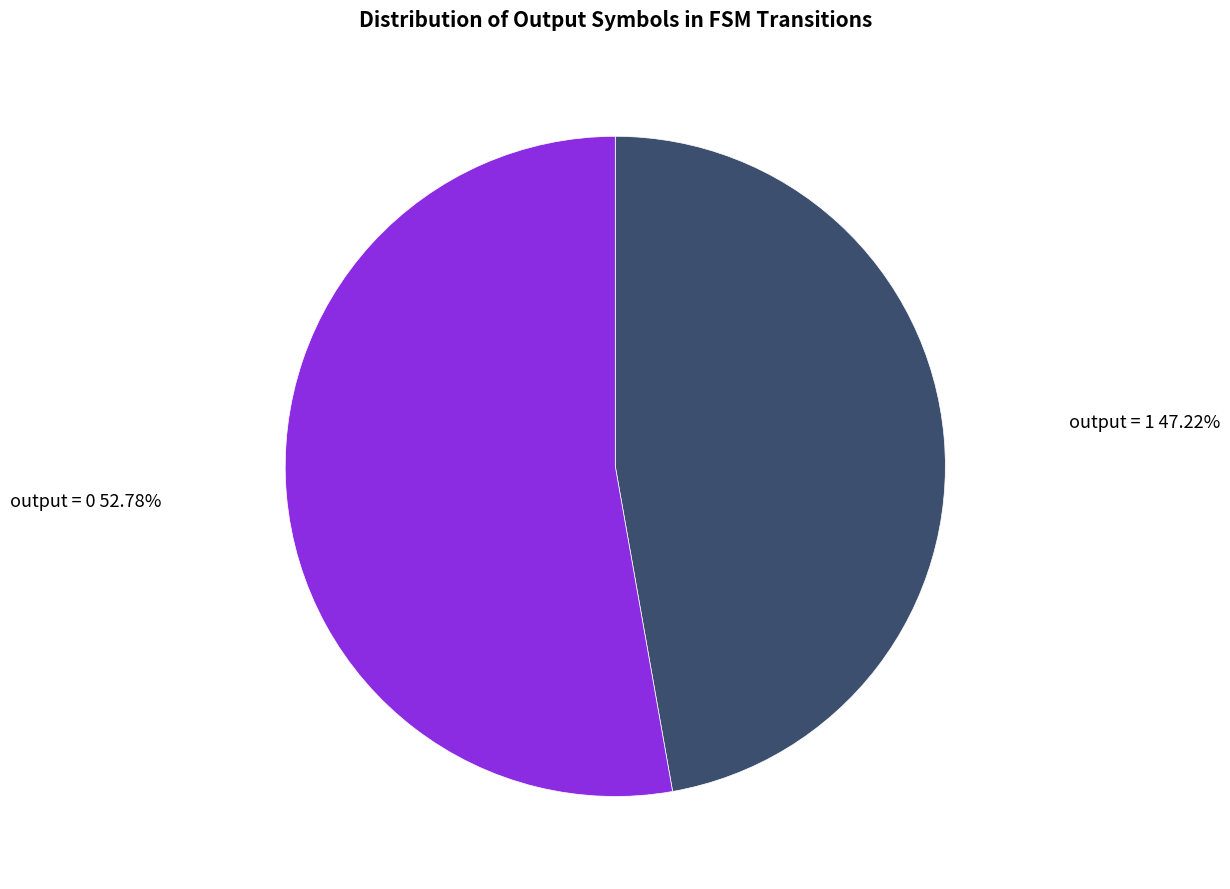

Does any single category account for the majority?

Yes